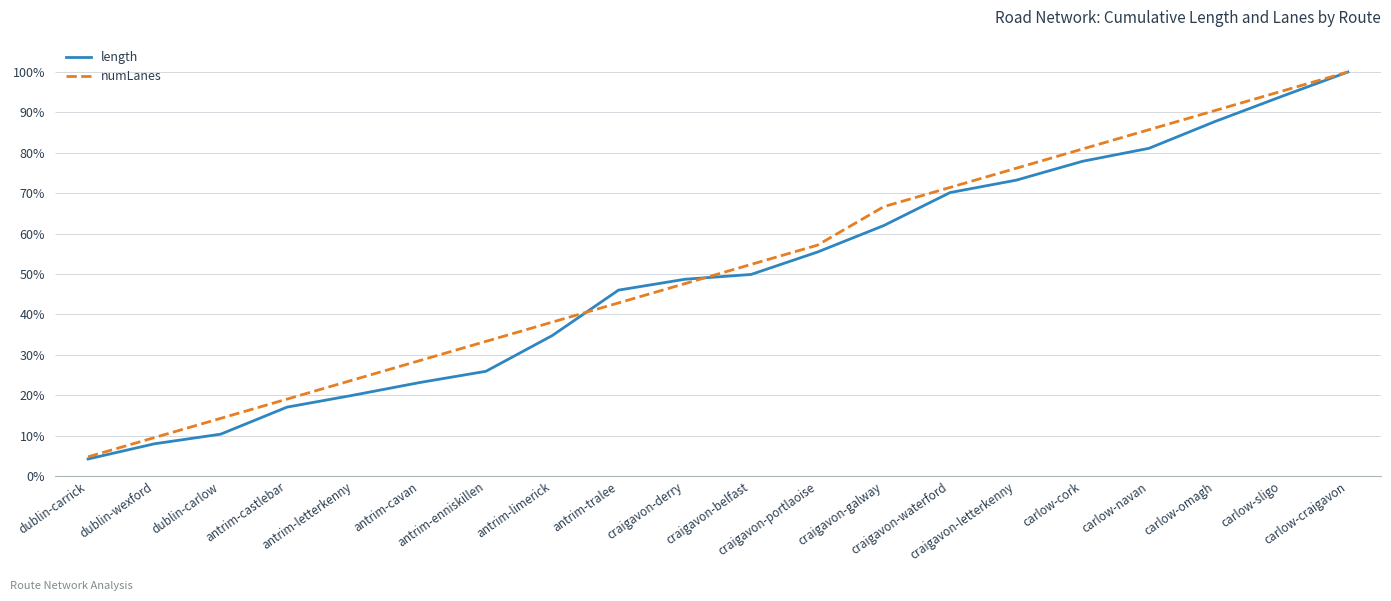

What is the total value across all series at craigavon-waterford?

1.4